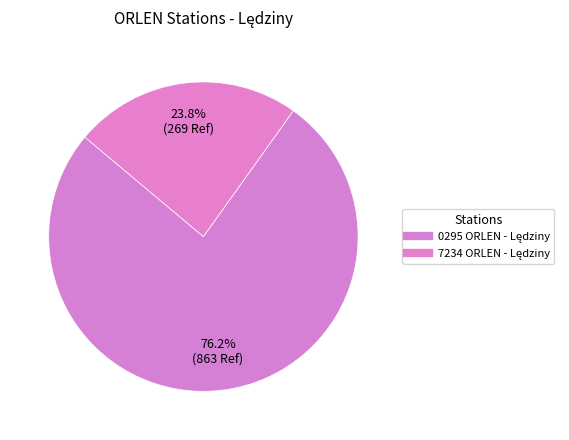

The 0295 ORLEN - Lędziny slice represents 76% of the pie. True or false?

True